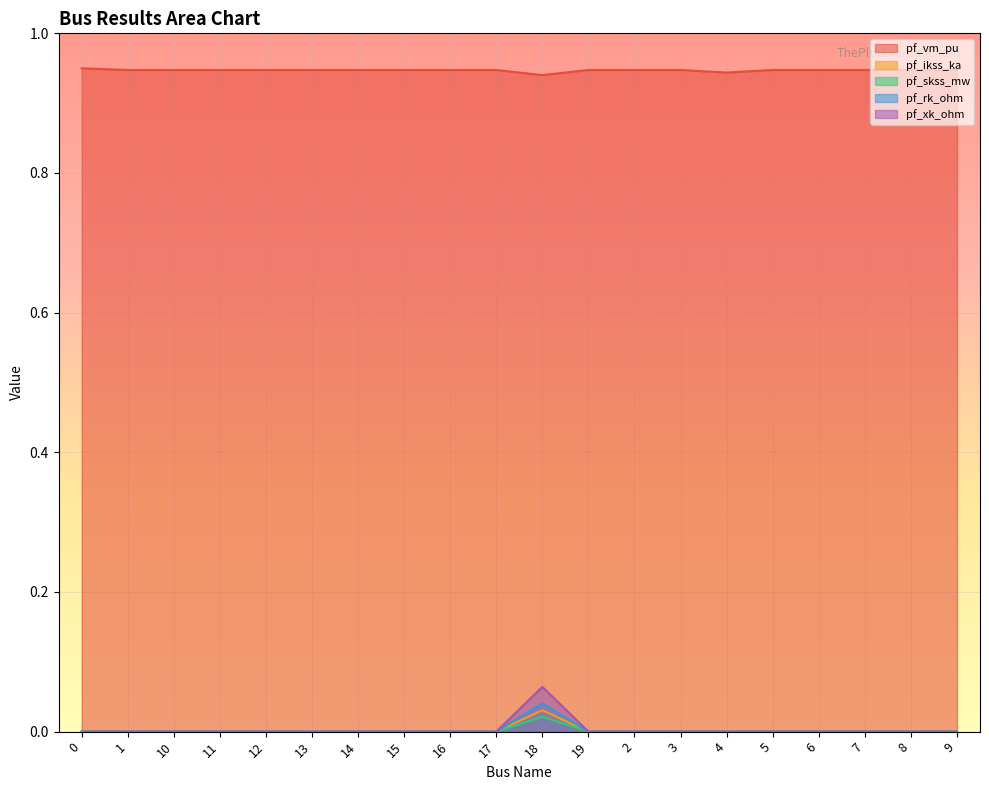

How many interior local peaks does the pf_vm_pu series have?

3